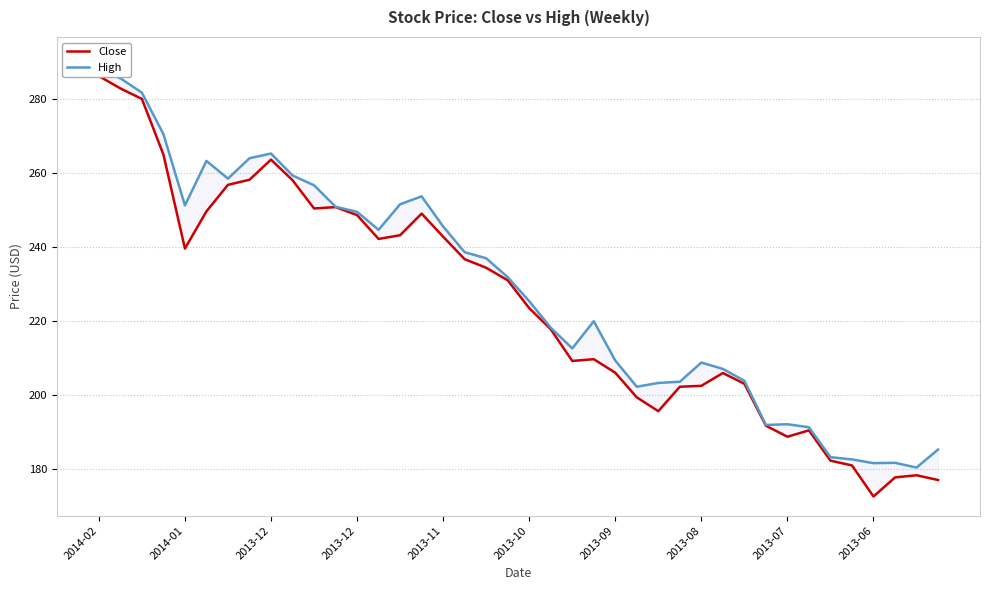

Which series has the widest spread of values?

Close